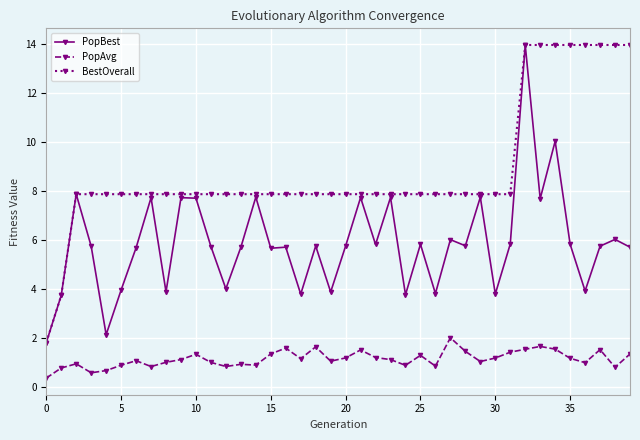

What is the value of the PopAvg point at the 3rd from the left?

1.0